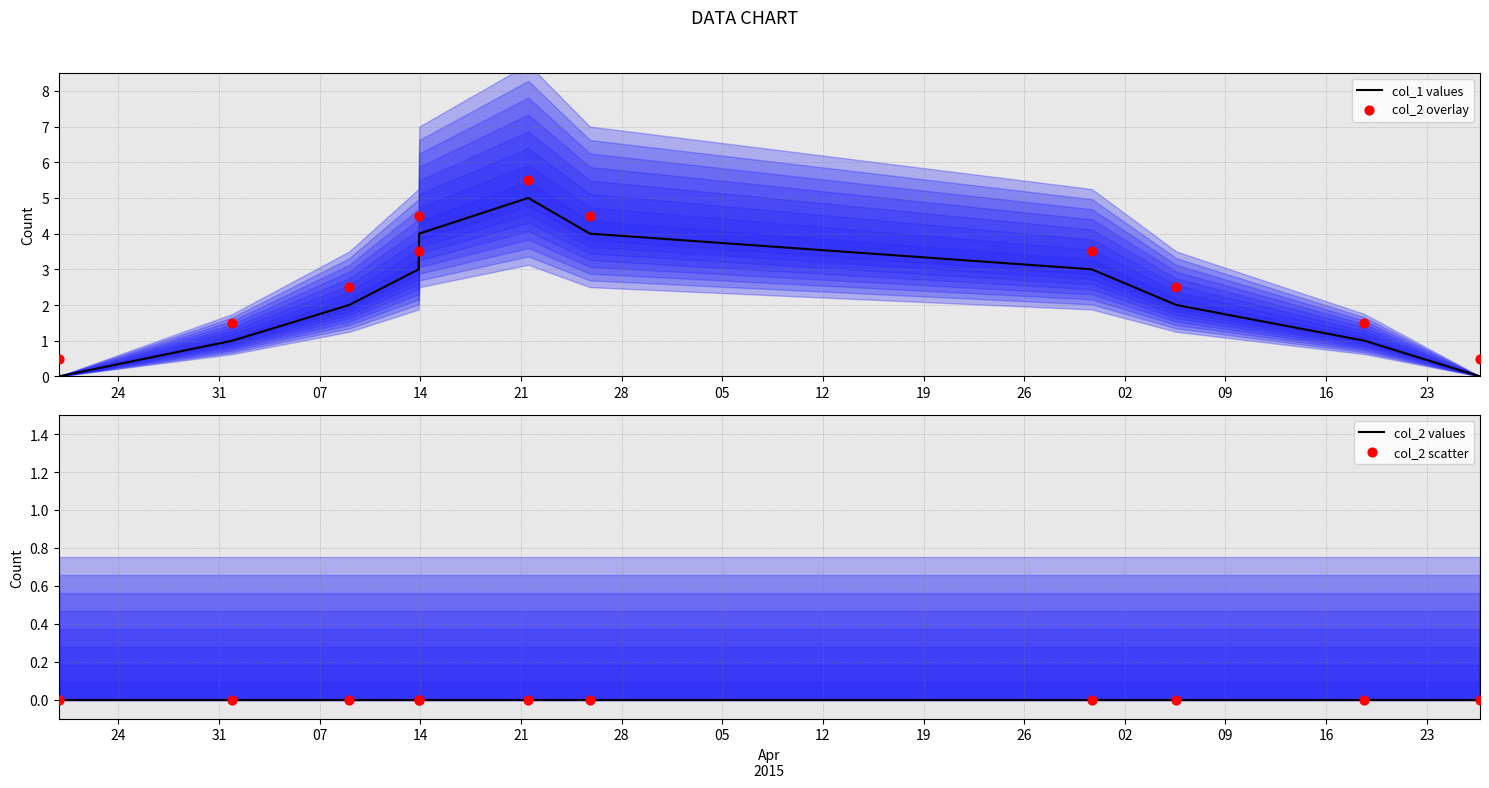

Is the value of col_2 scatter at 28 greater than the value of col_1 values at 24?

No